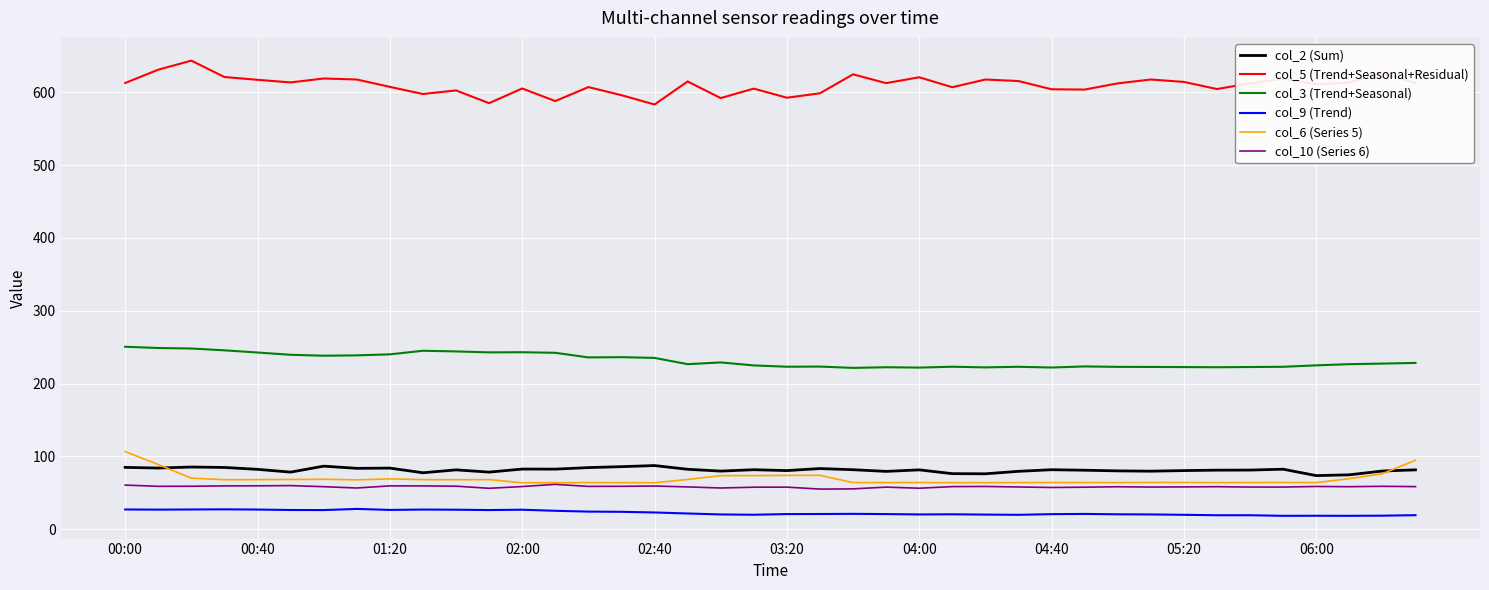

Which series has the widest spread of values?

col_5 (Trend+Seasonal+Residual)